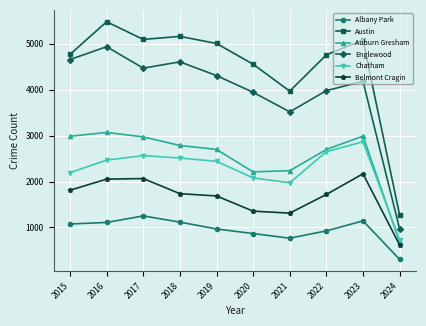

Is the value of Austin at 2021 greater than the value of Belmont Cragin at 2020?

Yes